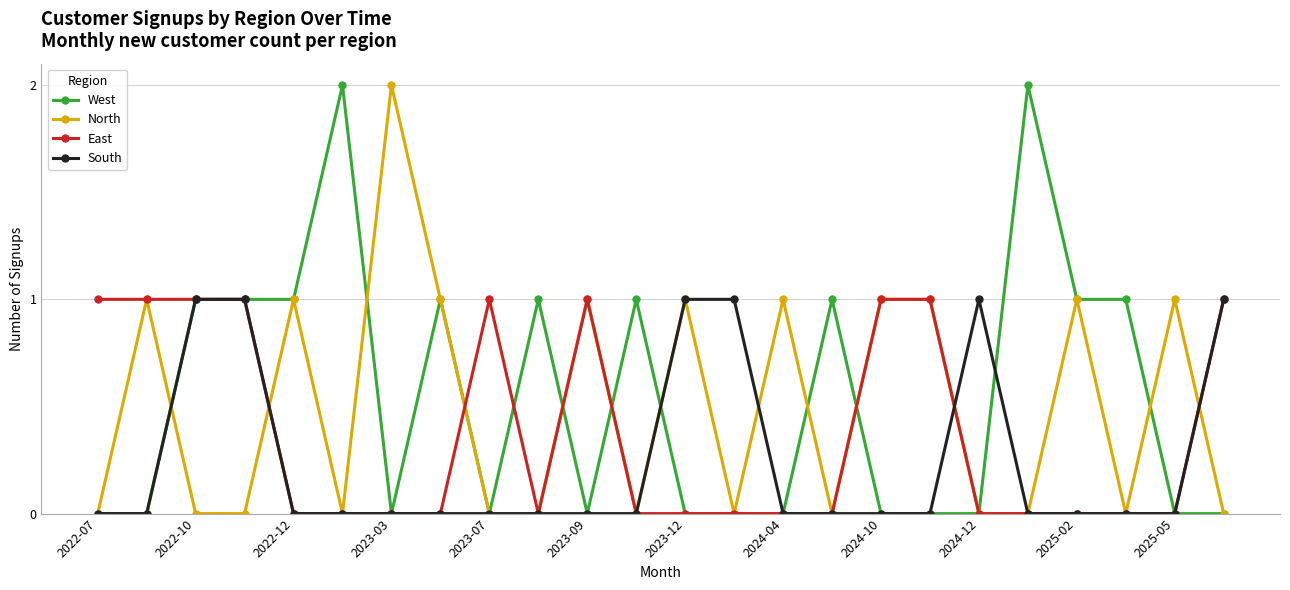

What is the difference between the second highest and second lowest values in the East series?

1